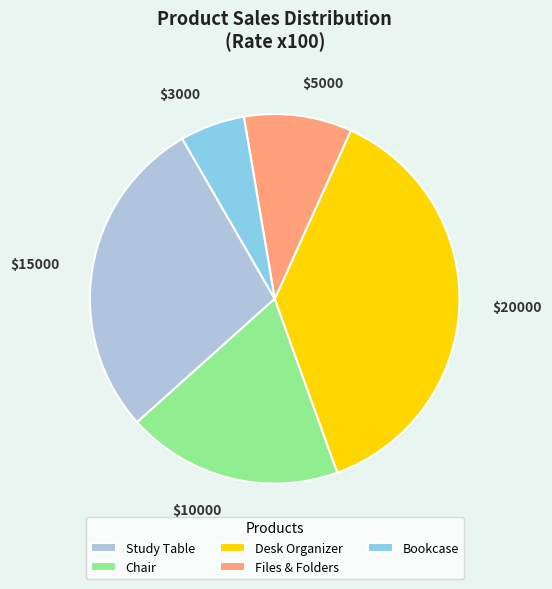

The $3000 slice represents 15% of the pie. True or false?

False